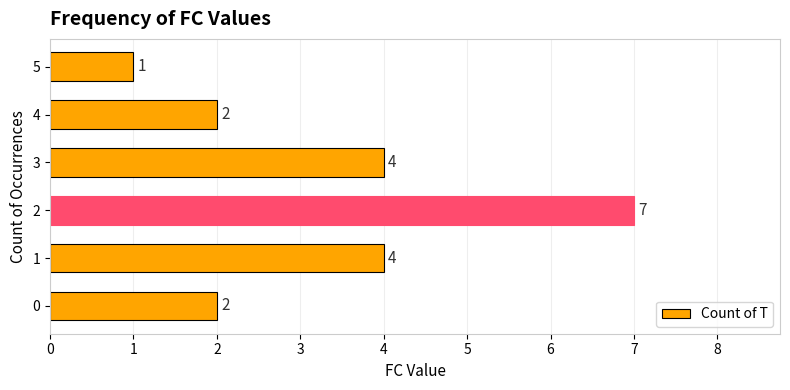

Reading bottom to top, transcribe all the data shown in this chart.

2	4	7	4	2	1